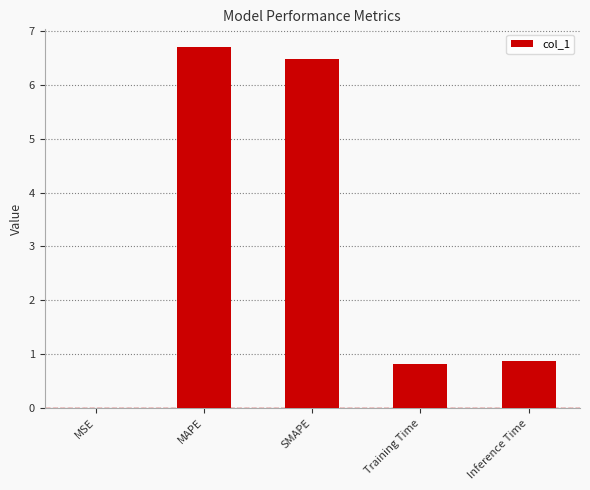

Read the value at Inference Time.

0.9